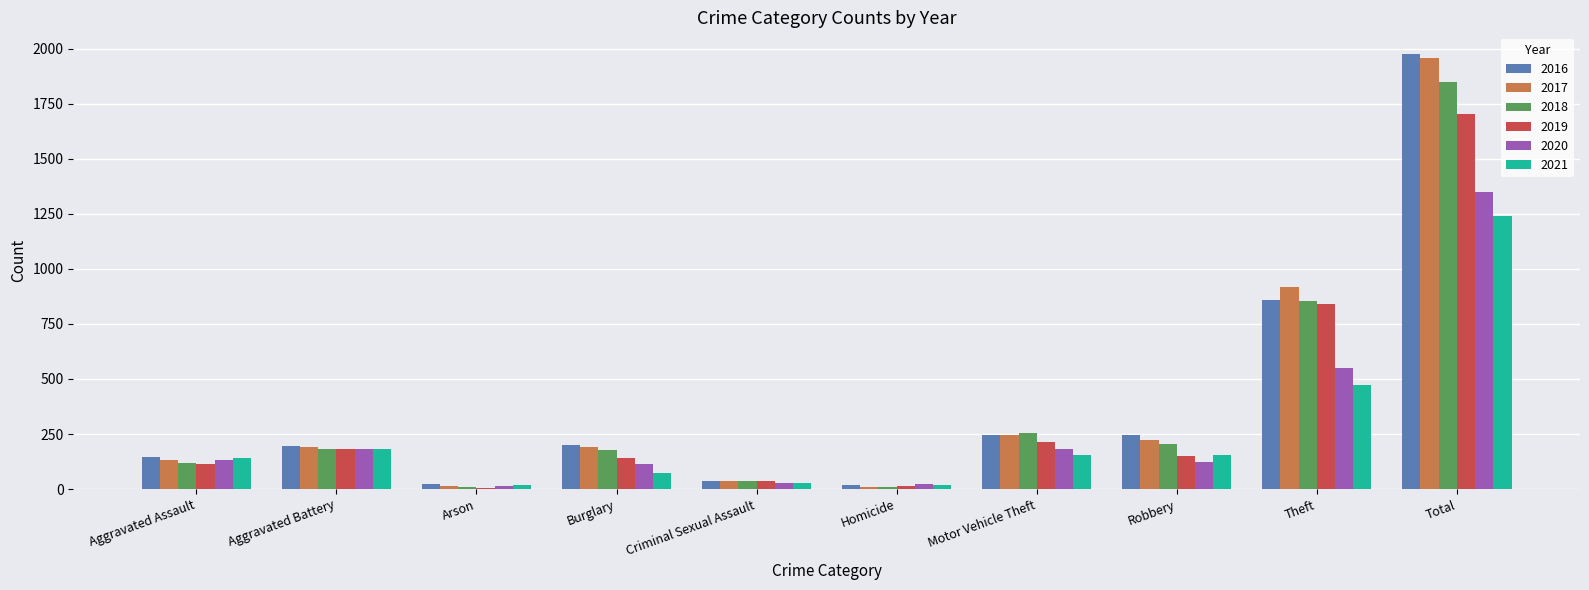

What is the greatest value displayed?

1975